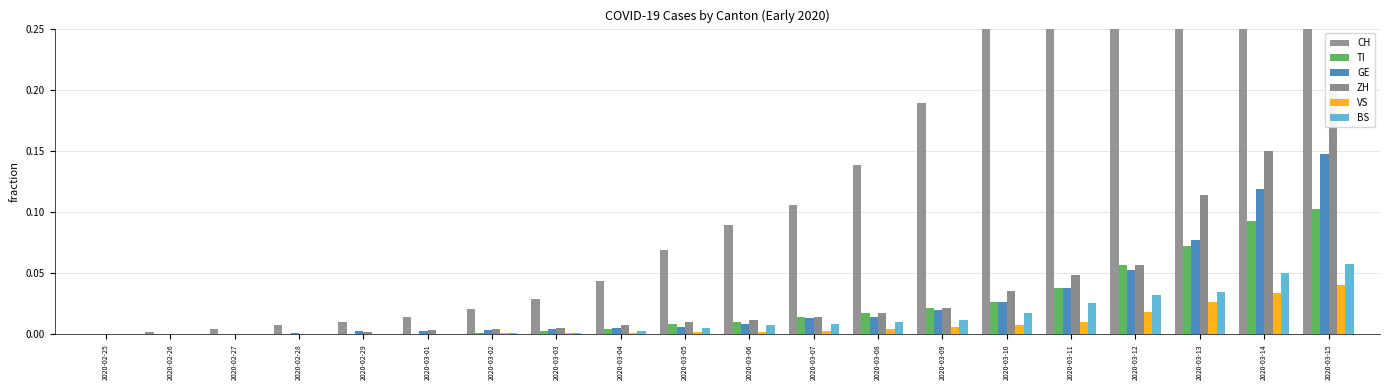

True or false: ZH has a value of 0.0 at 2020-03-02.

True